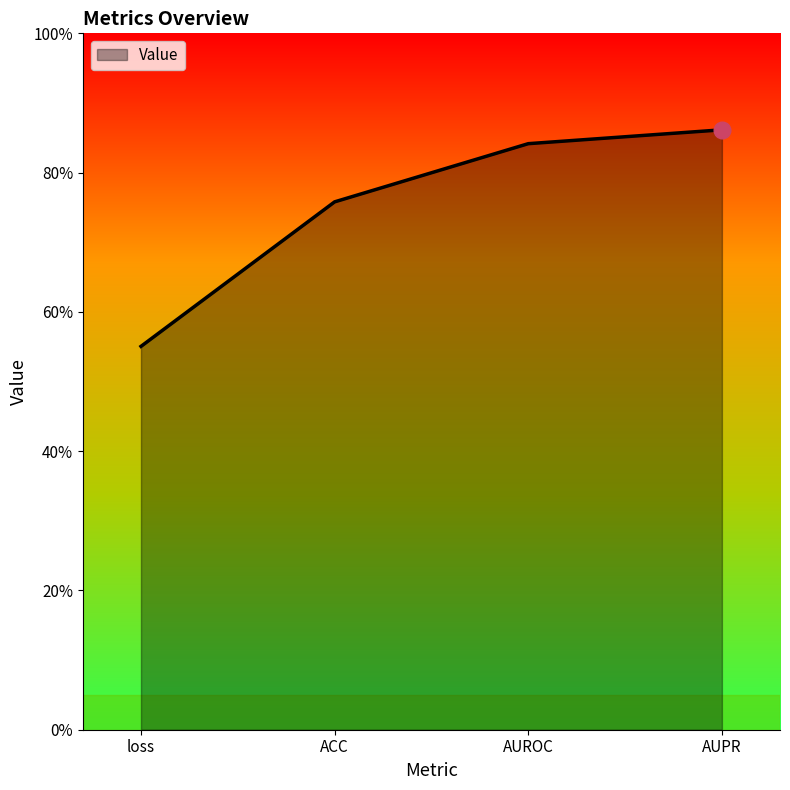

Does the chart display data point markers on the line(s)?

No